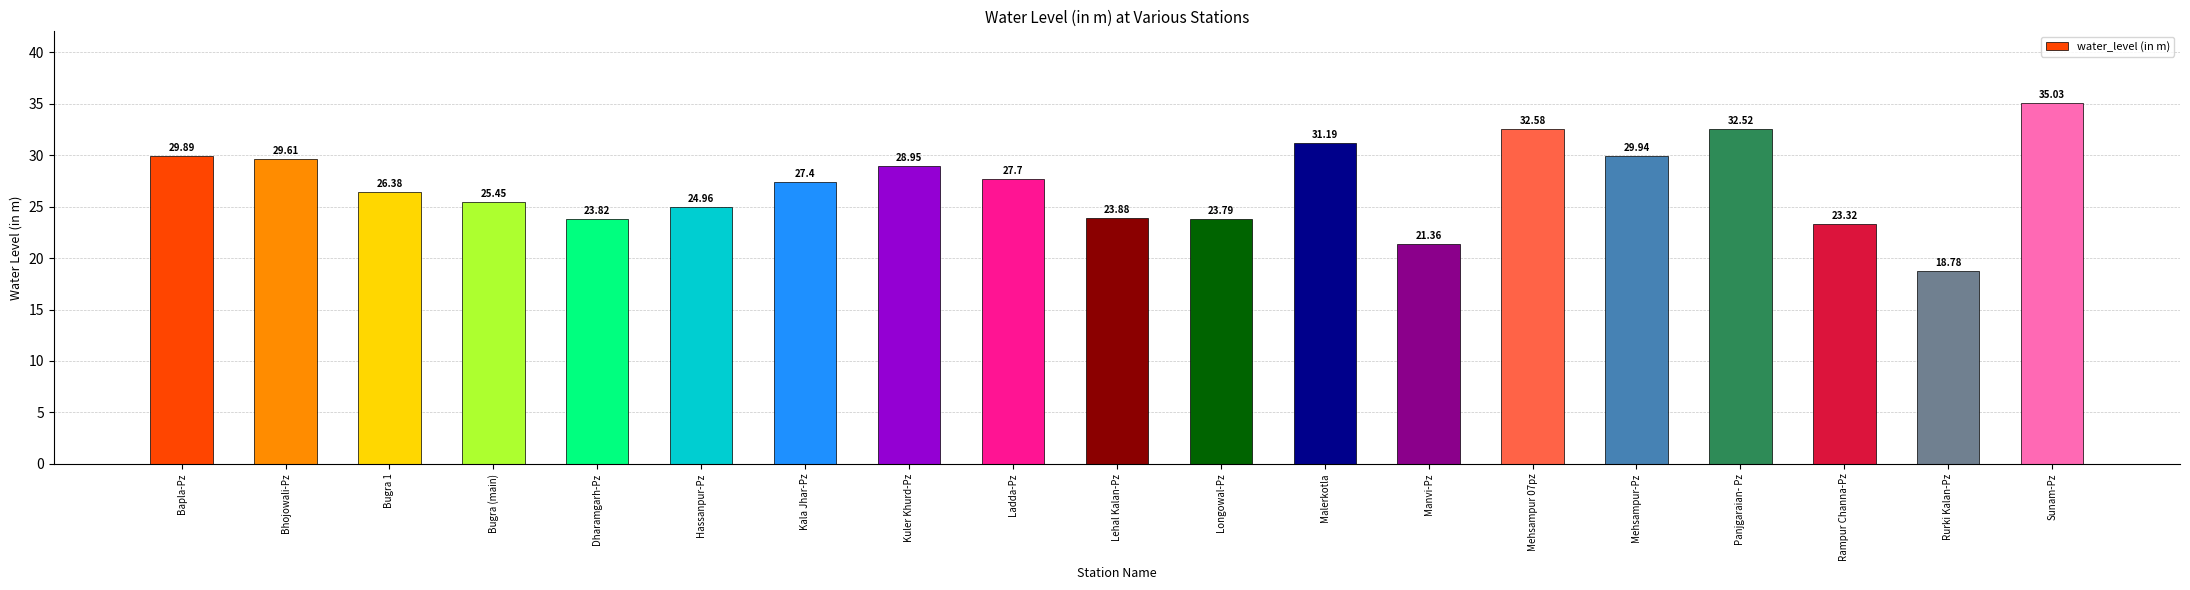

How many series are shown in this chart?

1